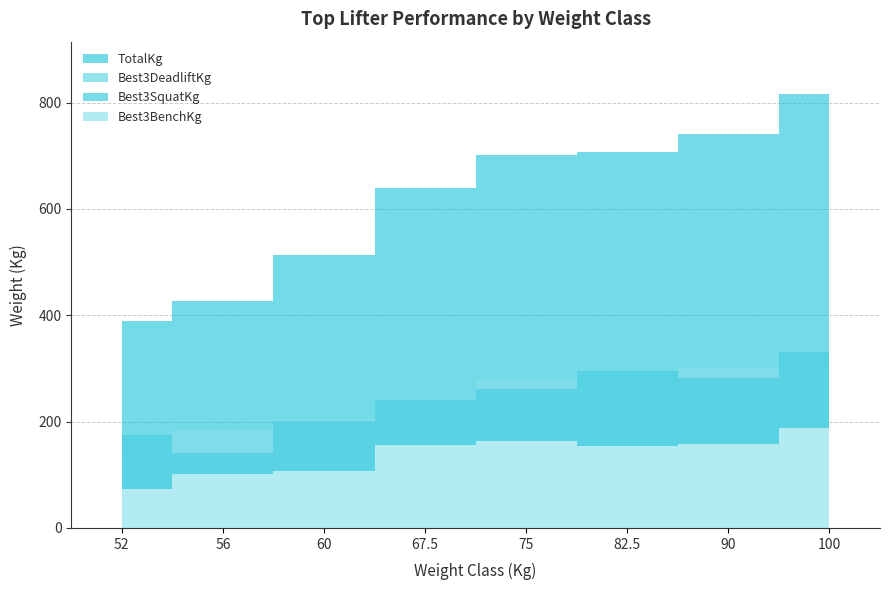

List the labels in order of TotalKg value, smallest first.

52, 56, 60, 67.5, 75, 82.5, 90, 100